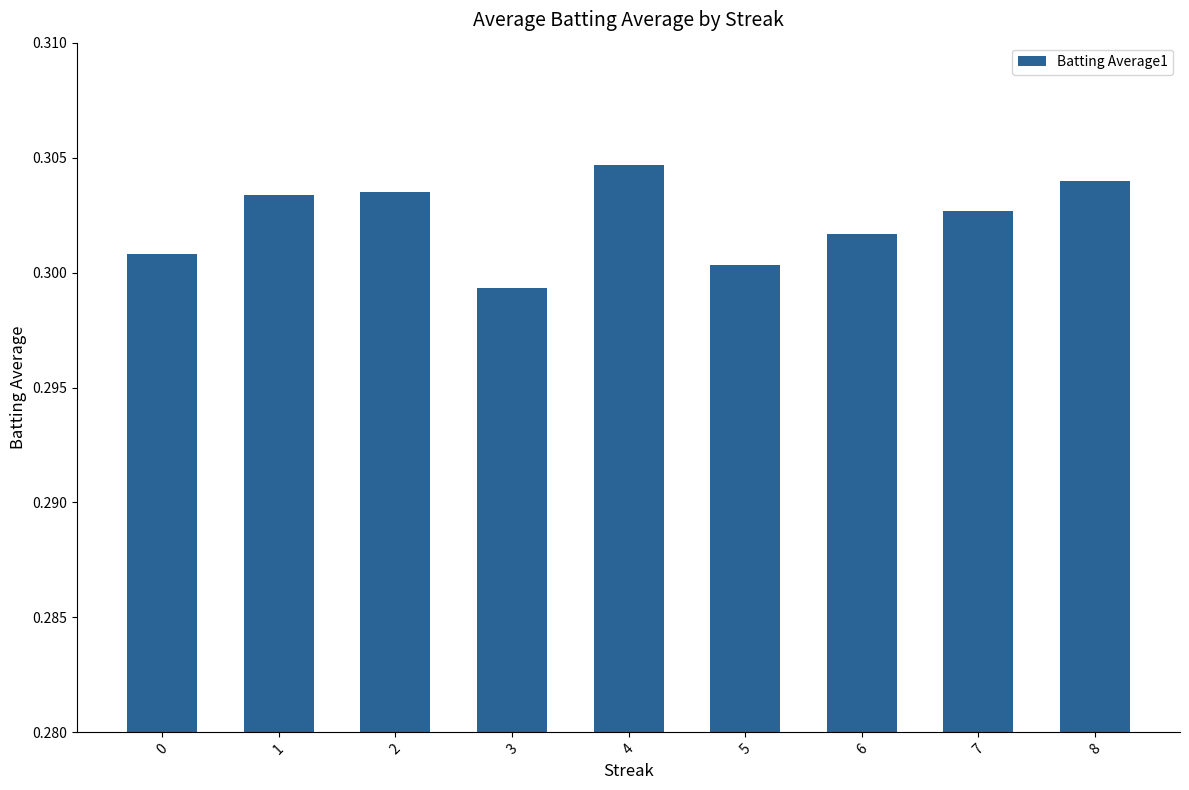

Which has a higher value, 5 or 4?

4